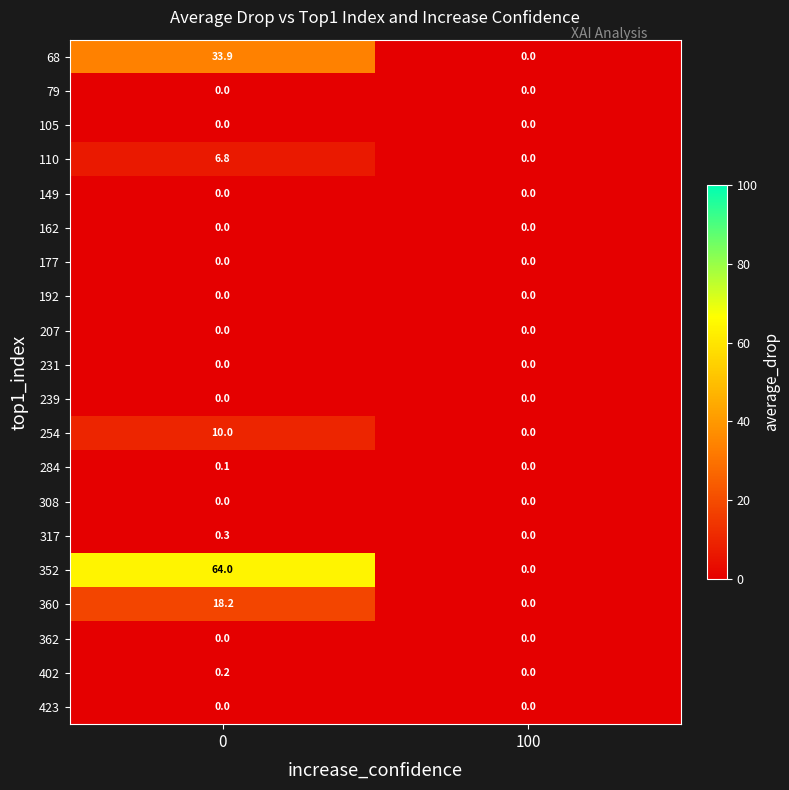

What is the difference between the highest and lowest values at 0?

64.0